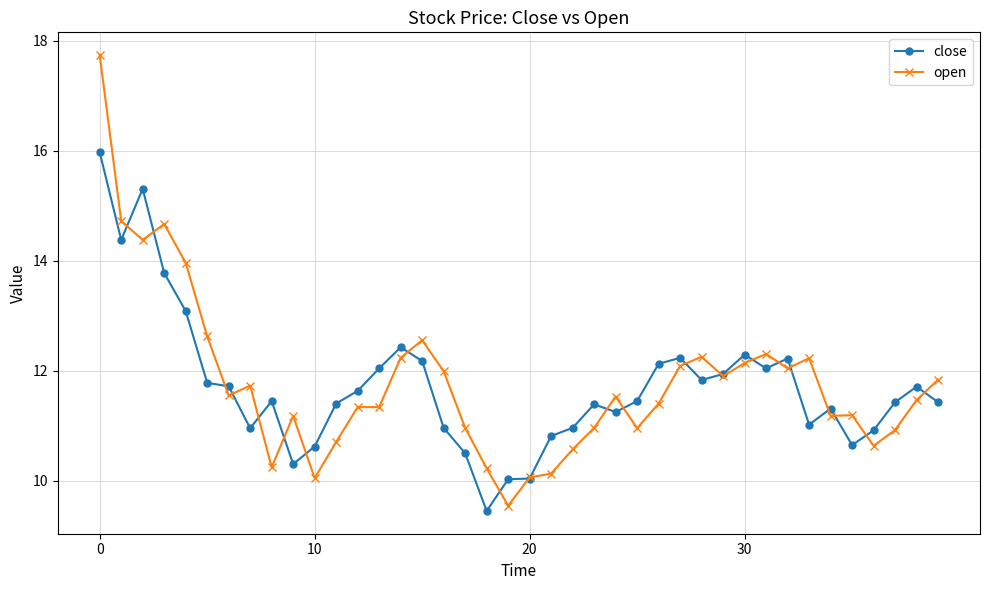

What is the greatest value displayed?

17.7